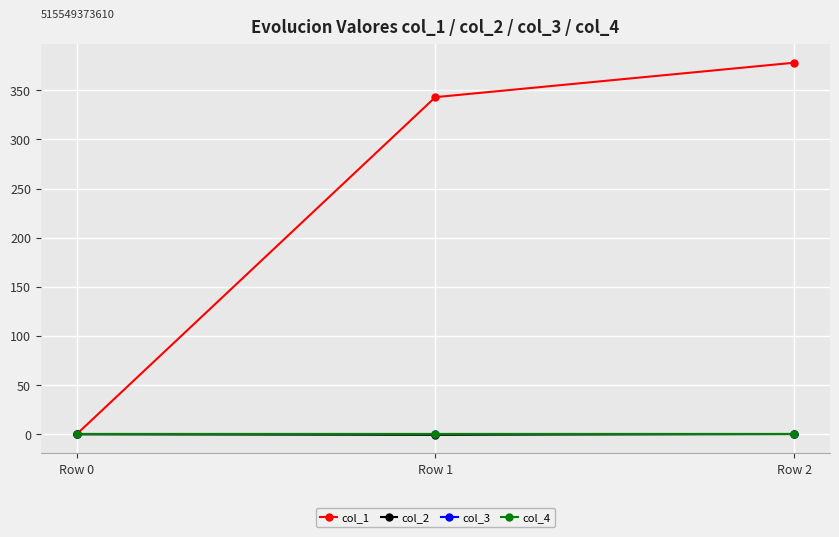

Count the col_2 values in the range 0 to 1.

2